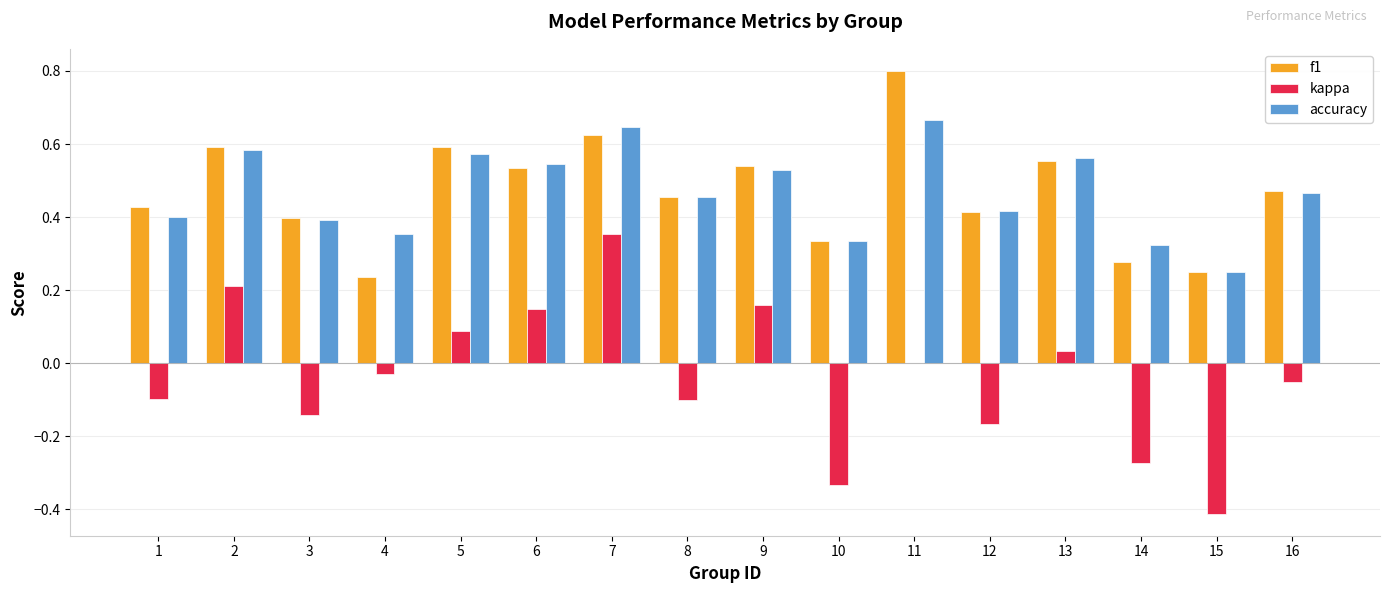

At which category is the sum across all series the highest?

7